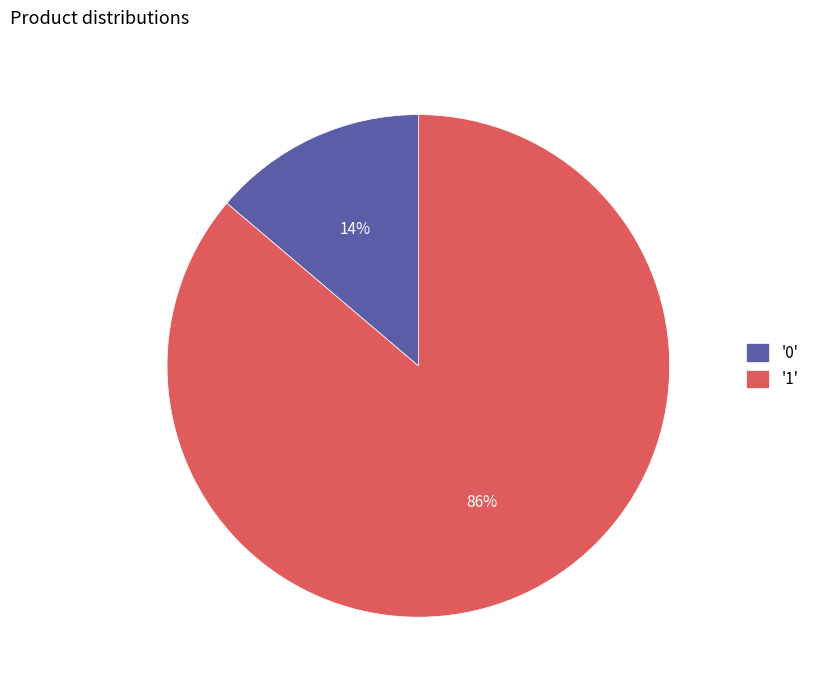

To the nearest percent, what portion does '0' represent?

14%